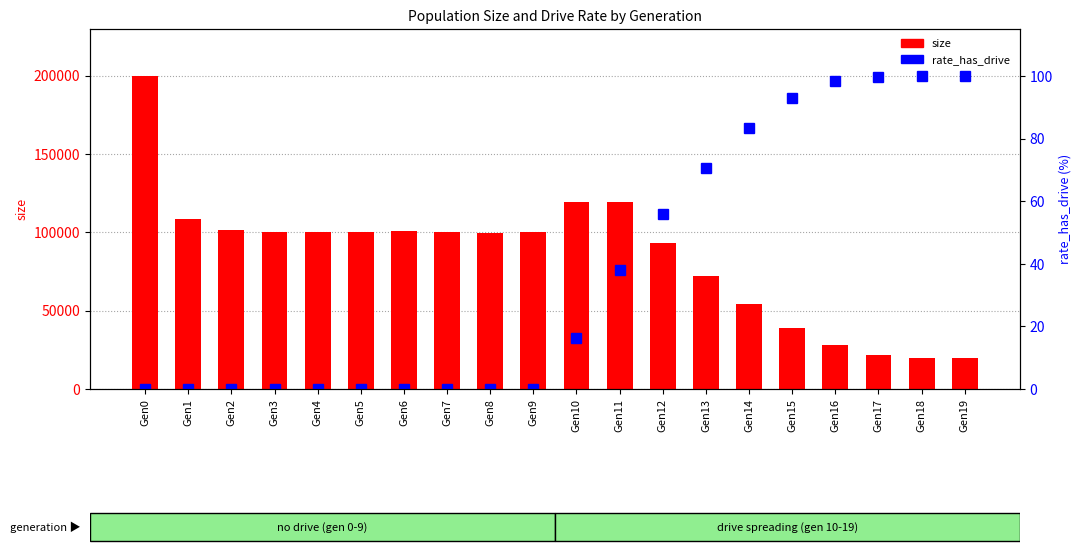

Between Gen8 and Gen14, which is larger?

Gen8